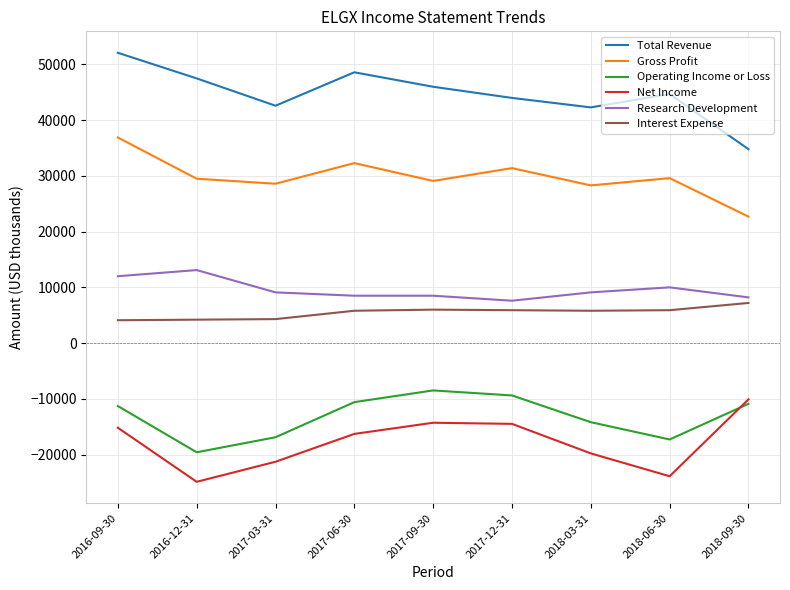

True or false: Total Revenue has more than 2 points higher than both neighbors.

False